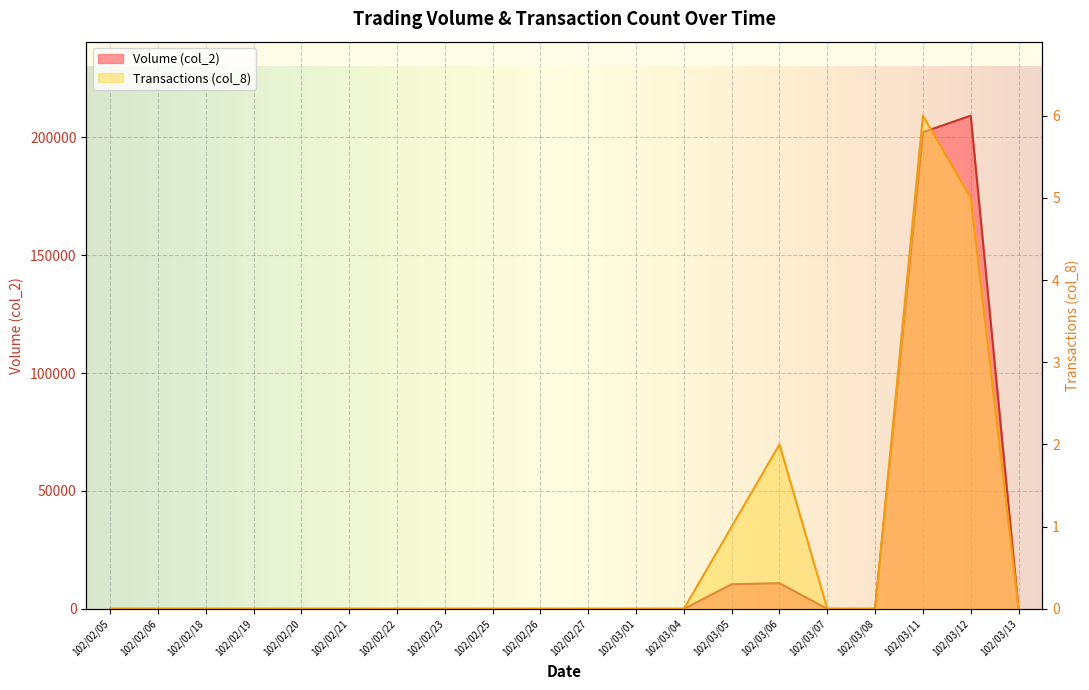

At how many categories does at least one series exceed 27039?

2